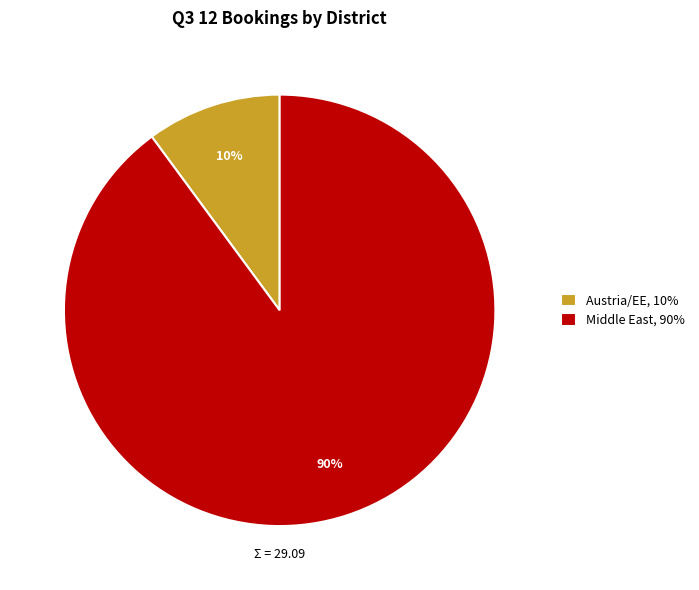

Which category has the smallest portion of the pie?

Austria/EE, 10%